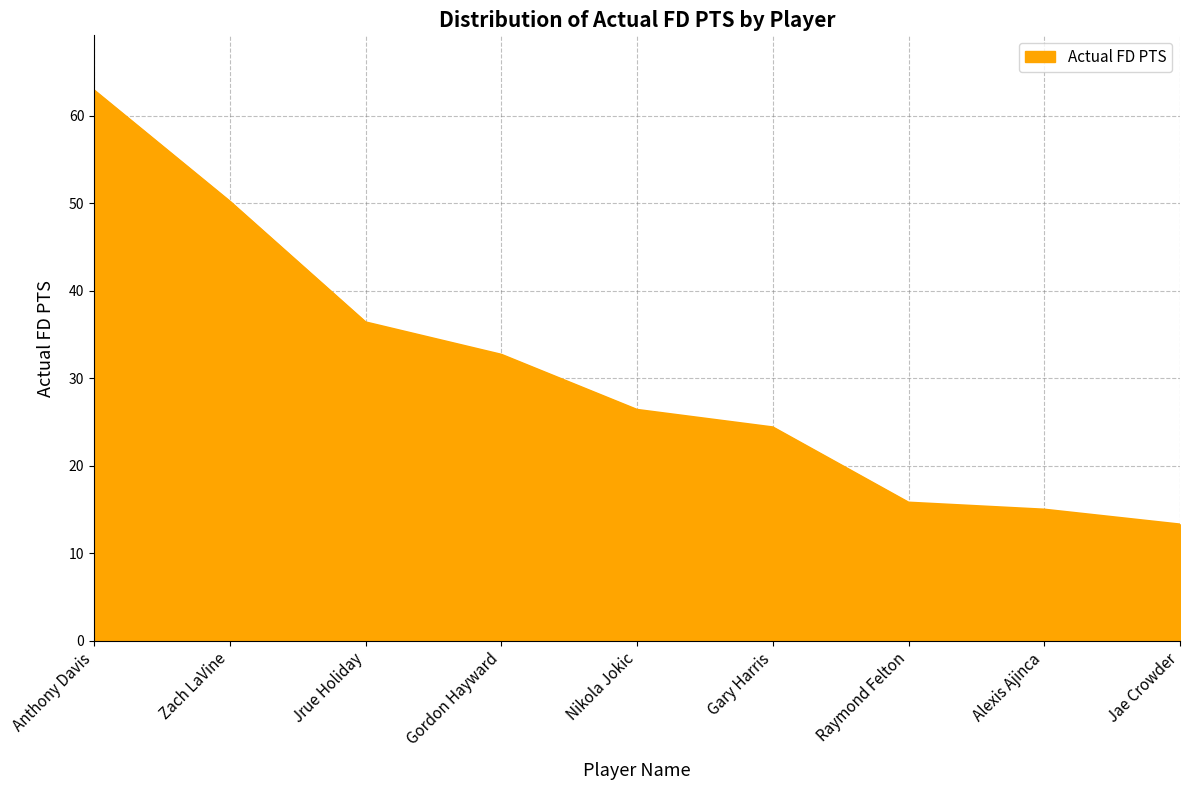

What is the difference between the values at Gordon Hayward and Gary Harris?

8.3